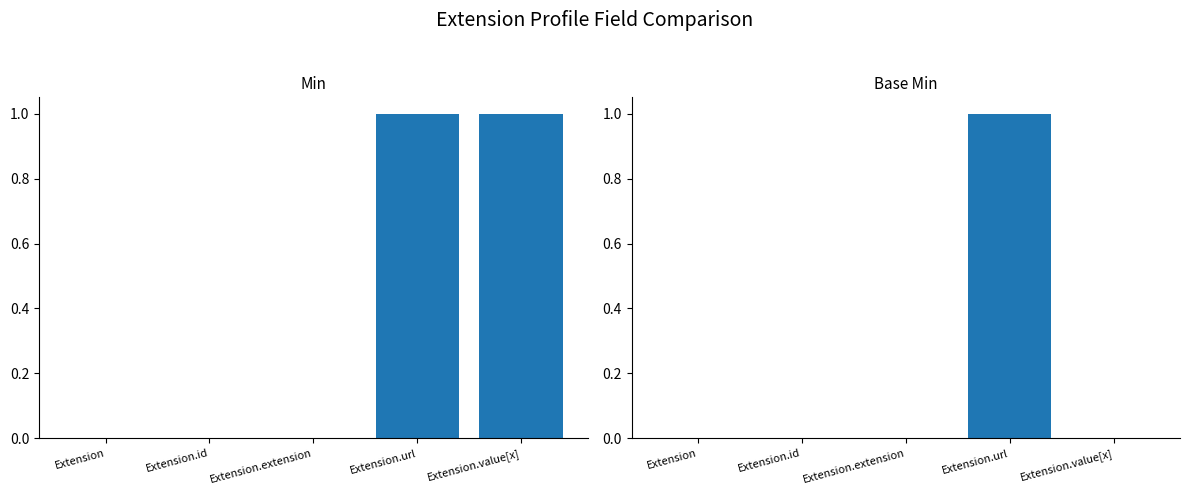

Which series has the widest spread of values?

Min